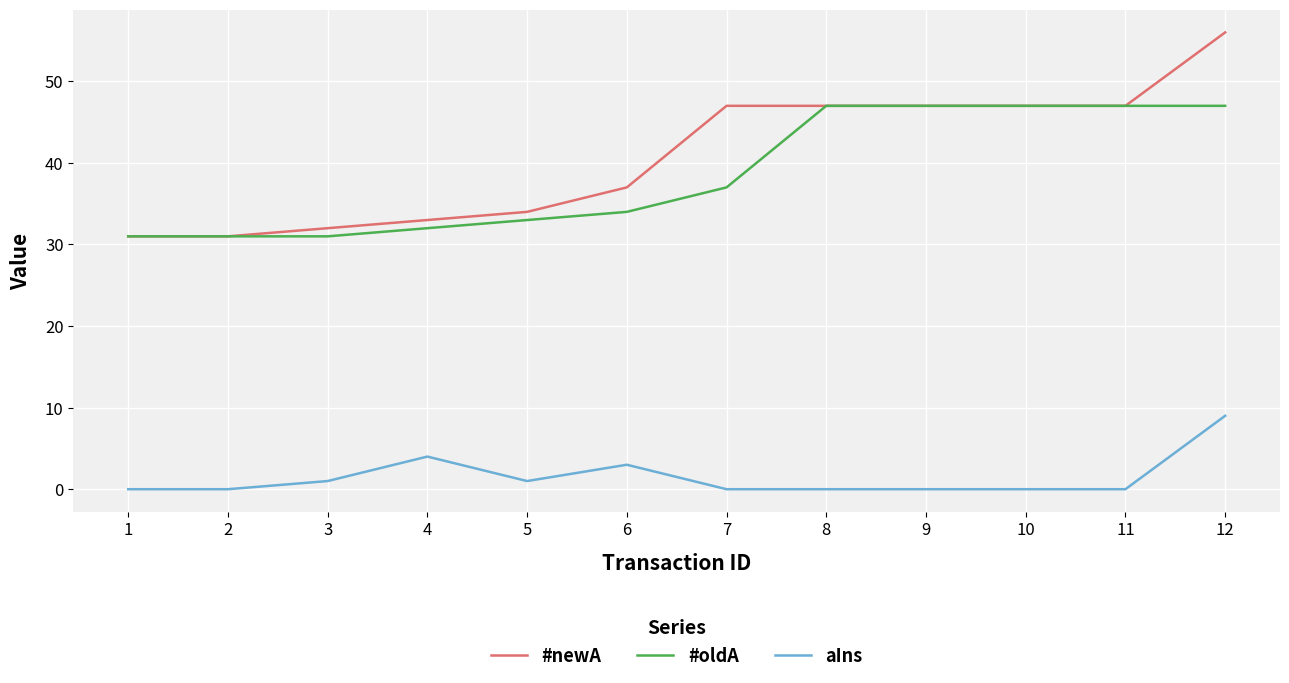

Reading left to right, list all the values displayed in this chart.

#newA: 31	31	32	33	34	37	47	47	47	47	47	56
#oldA: 31	31	31	32	33	34	37	47	47	47	47	47
aIns: 0	0	1	4	1	3	0	0	0	0	0	9